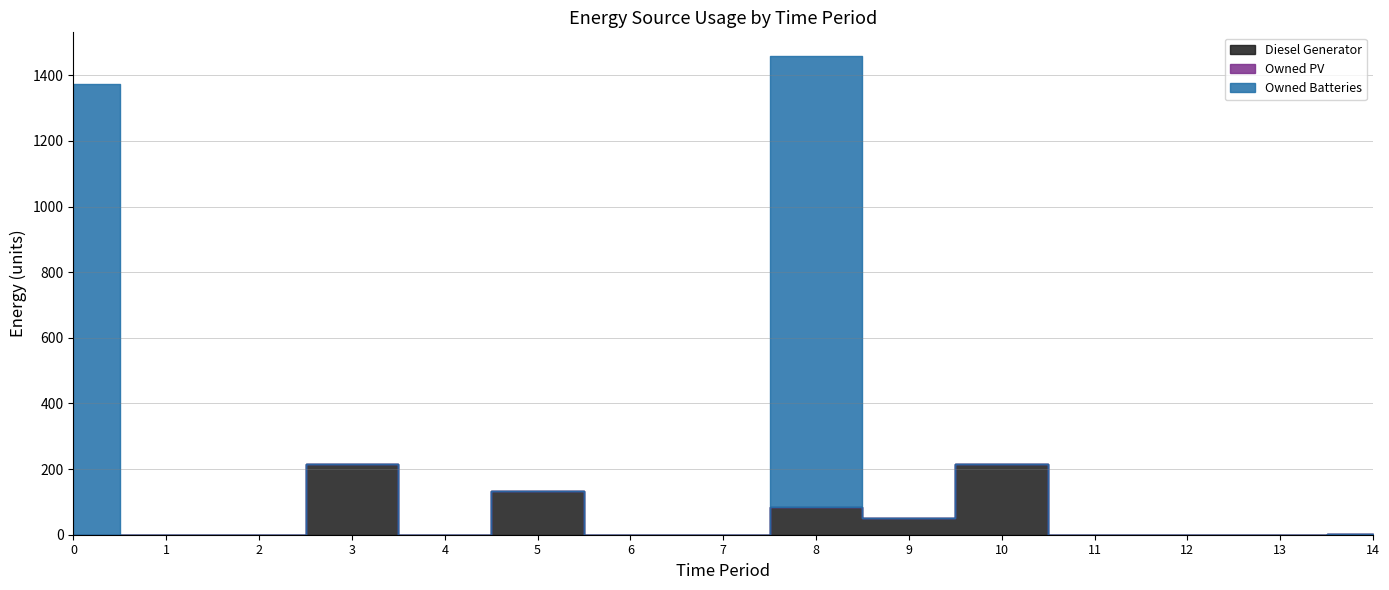

Reading left to right, what are all the values shown in this chart?

Diesel Generator: 0=0	1=0	2=0	3=217	4=0	5=133	6=0	7=0	8=84	9=50	10=216	11=0	12=0	13=0	14=1
Owned PV: 0=0	1=0	2=0	3=0	4=0	5=0	6=0	7=0	8=0	9=0	10=0	11=0	12=0	13=0	14=0
Owned Batteries: 0=1374	1=0	2=0	3=0	4=0	5=0	6=0	7=0	8=1374	9=0	10=0	11=0	12=0	13=0	14=0